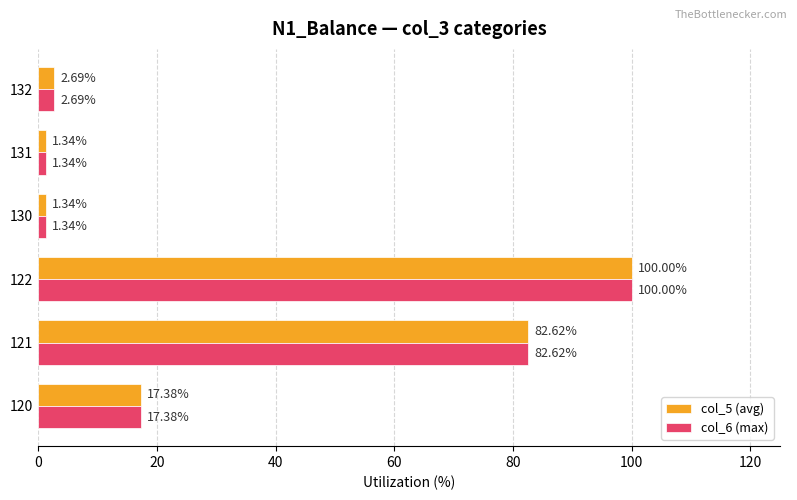

At which category is the sum across all series the highest?

122